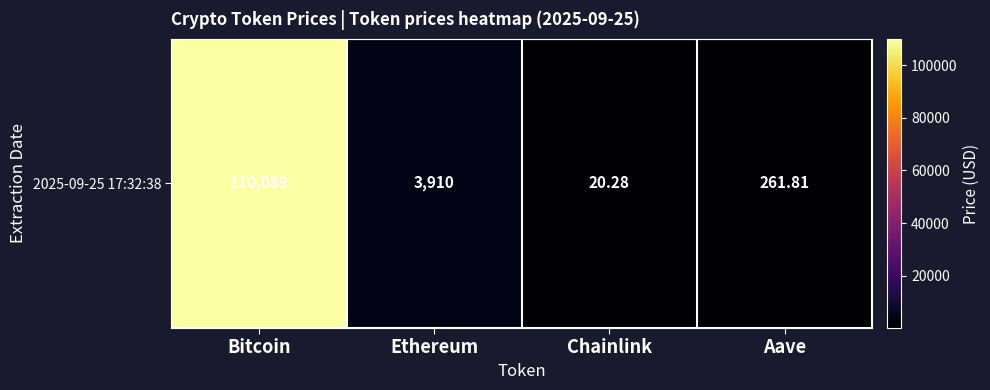

Reading right to left, list all the values displayed in this chart.

Aave=261.8	Chainlink=20.3	Ethereum=3910.3	Bitcoin=110089.0